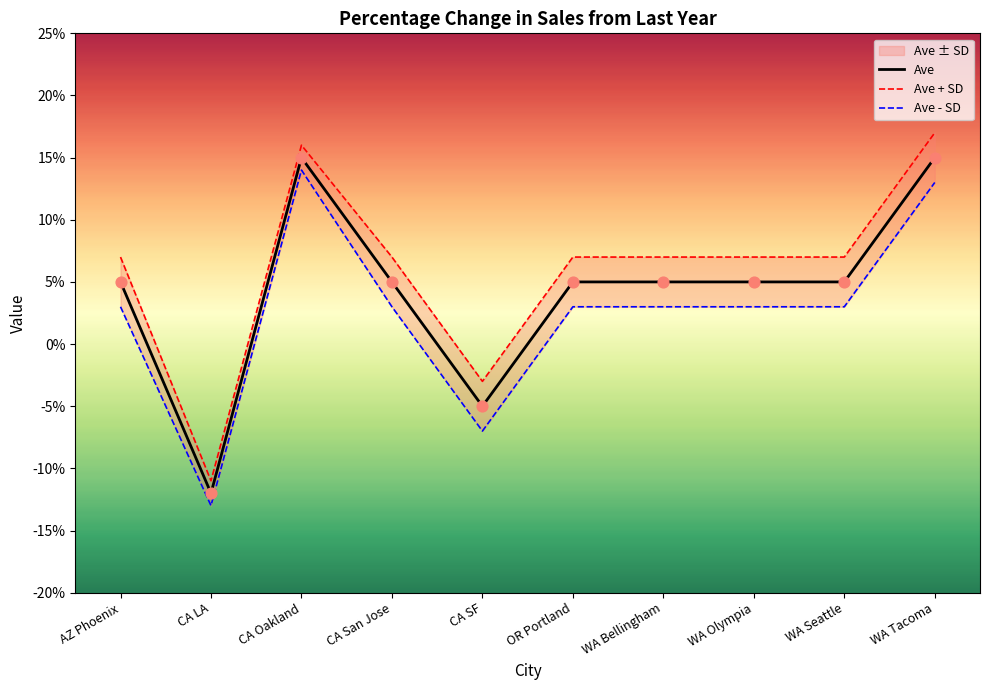

Between CA Oakland and WA Olympia, which is larger?

CA Oakland